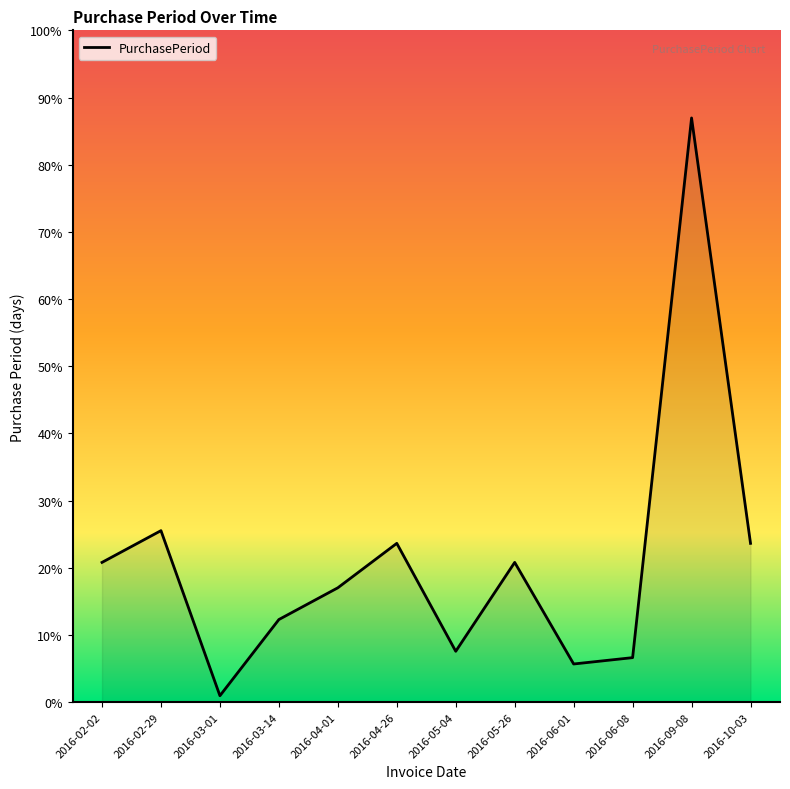

Does the chart display data point markers on the line(s)?

No